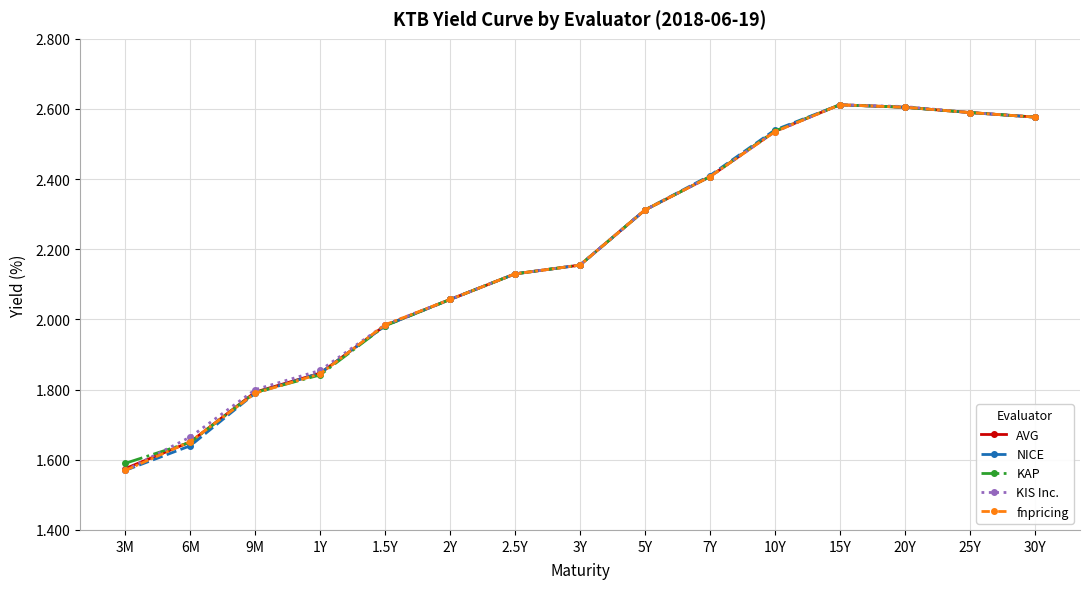

The value of KIS Inc. at 3M is 2.5. True or false?

False